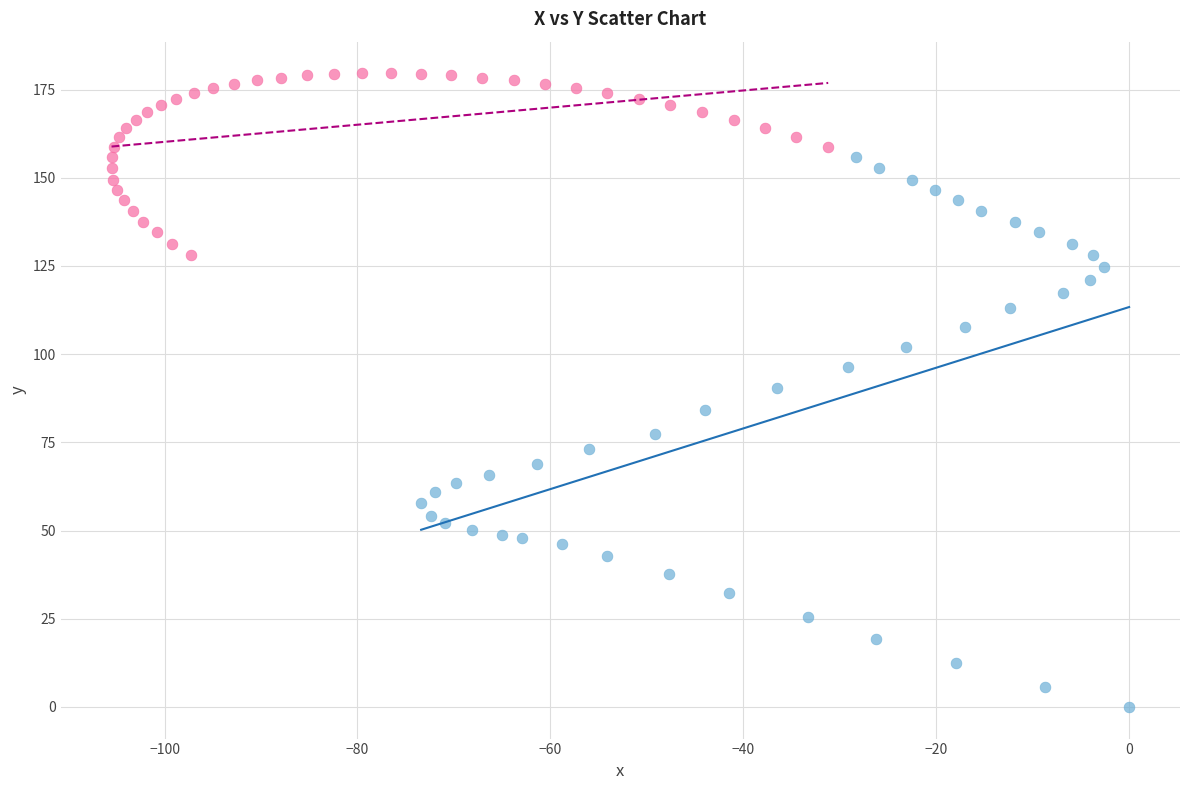

Which series reaches the maximum Y coordinate?

Series B